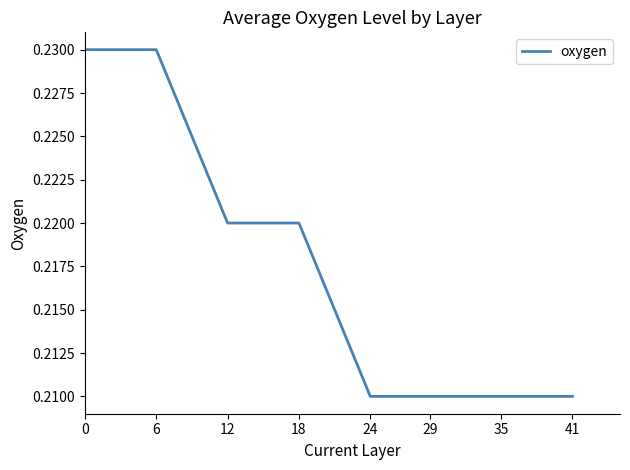

How many distinct data groups are displayed?

1